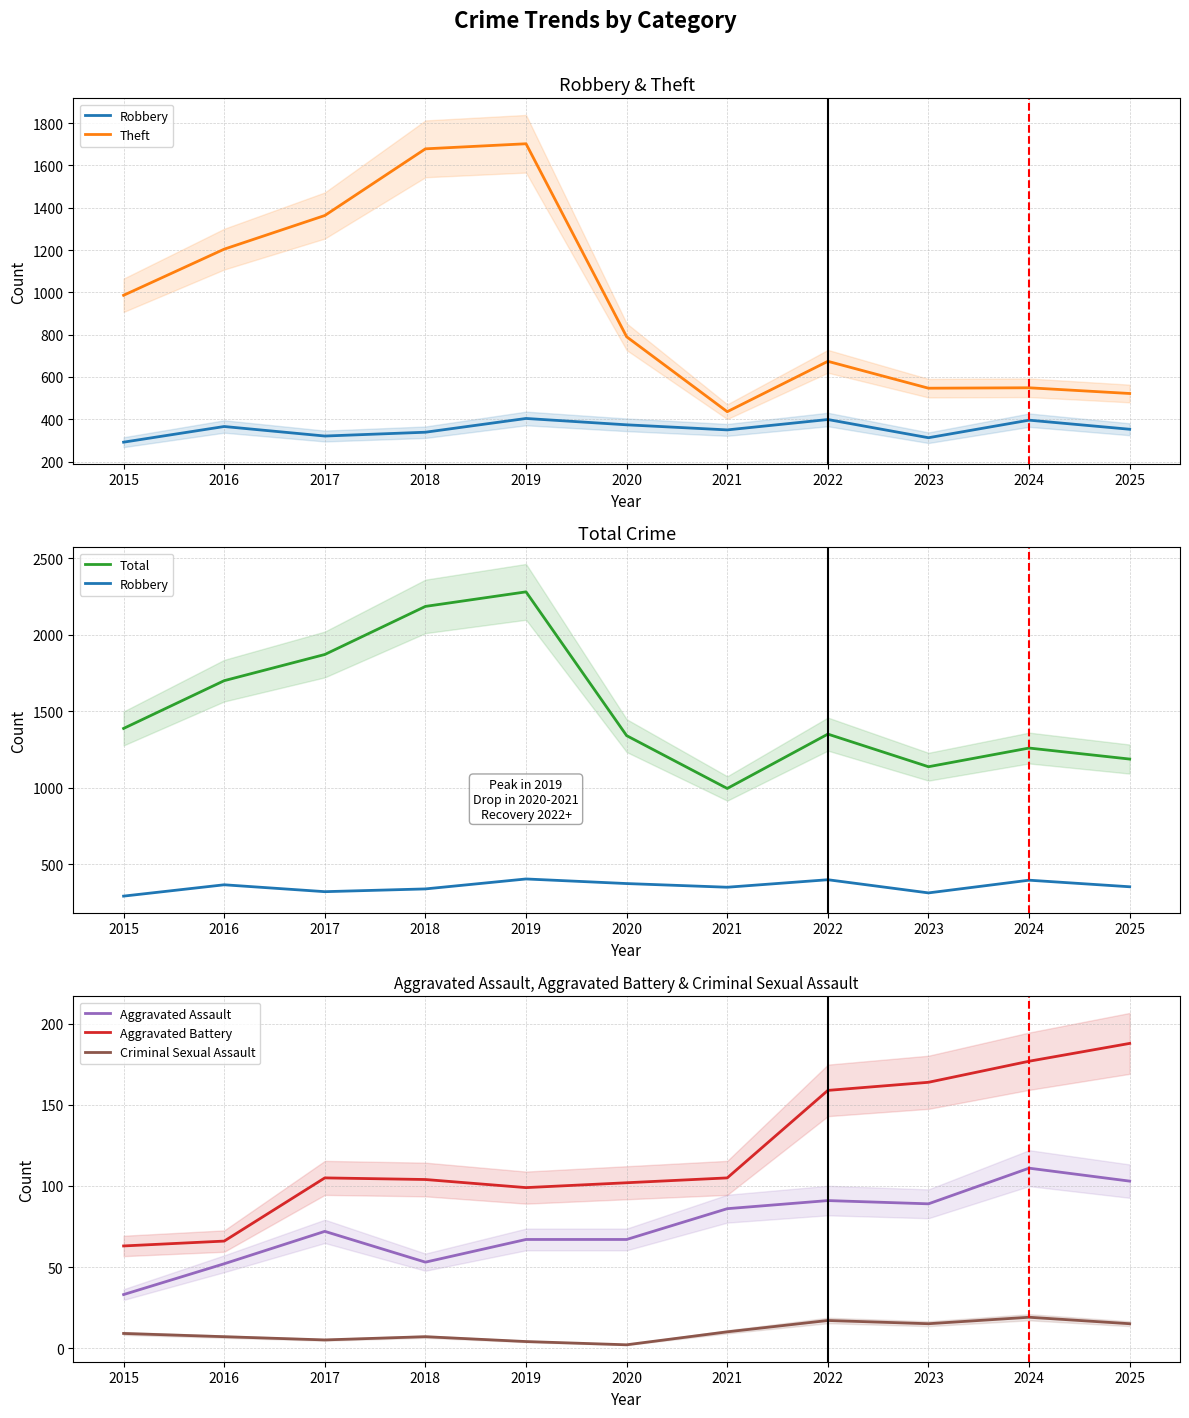

What is the approximate value of Aggravated Assault at 2018?

53